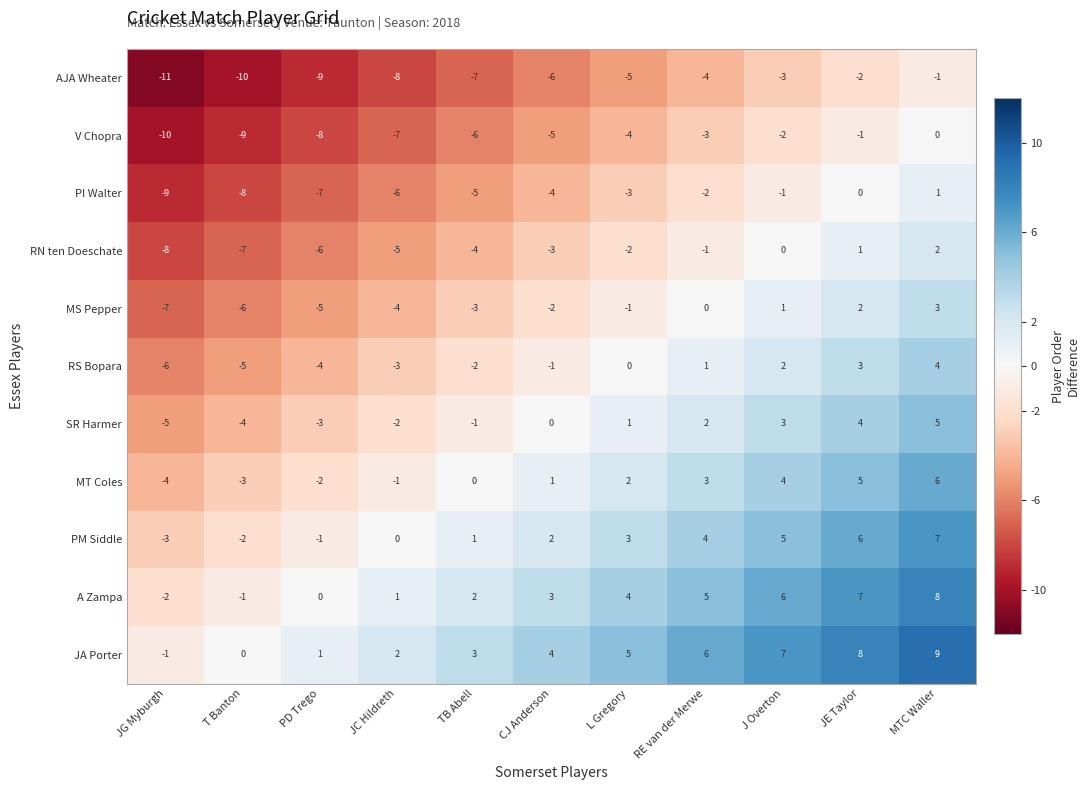

Which category has the lowest value across all series?

JG Myburgh